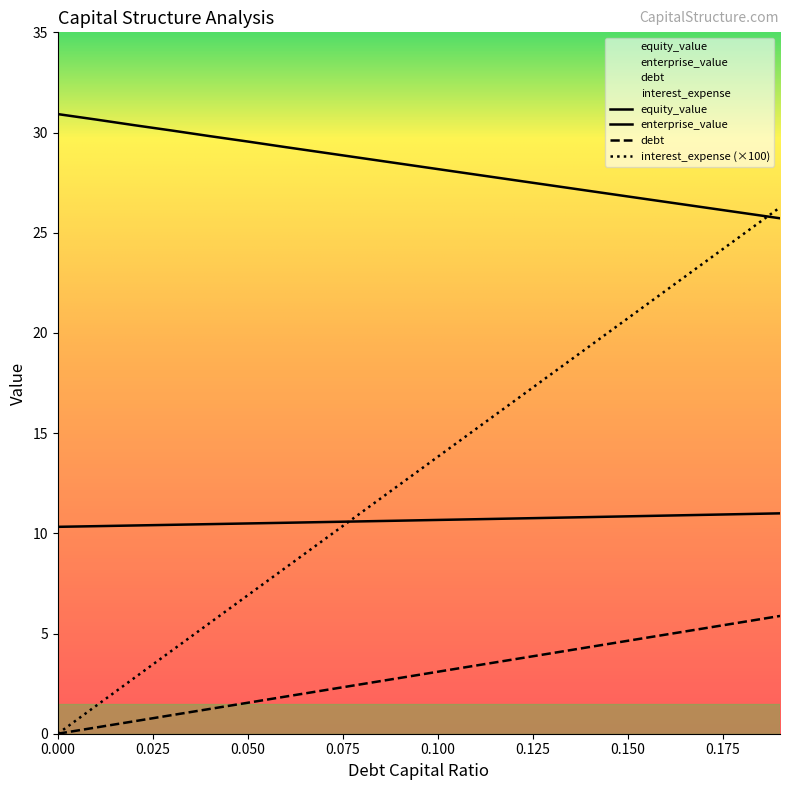

List the labels in order of enterprise_value value, largest first.

0.19, 0.18, 0.17, 0.16, 0.15, 0.14, 0.13, 0.12, 0.11, 0.1, 0.09, 0.08, 0.07, 0.06, 0.05, 0.04, 0.03, 0.02, 0.01, 0